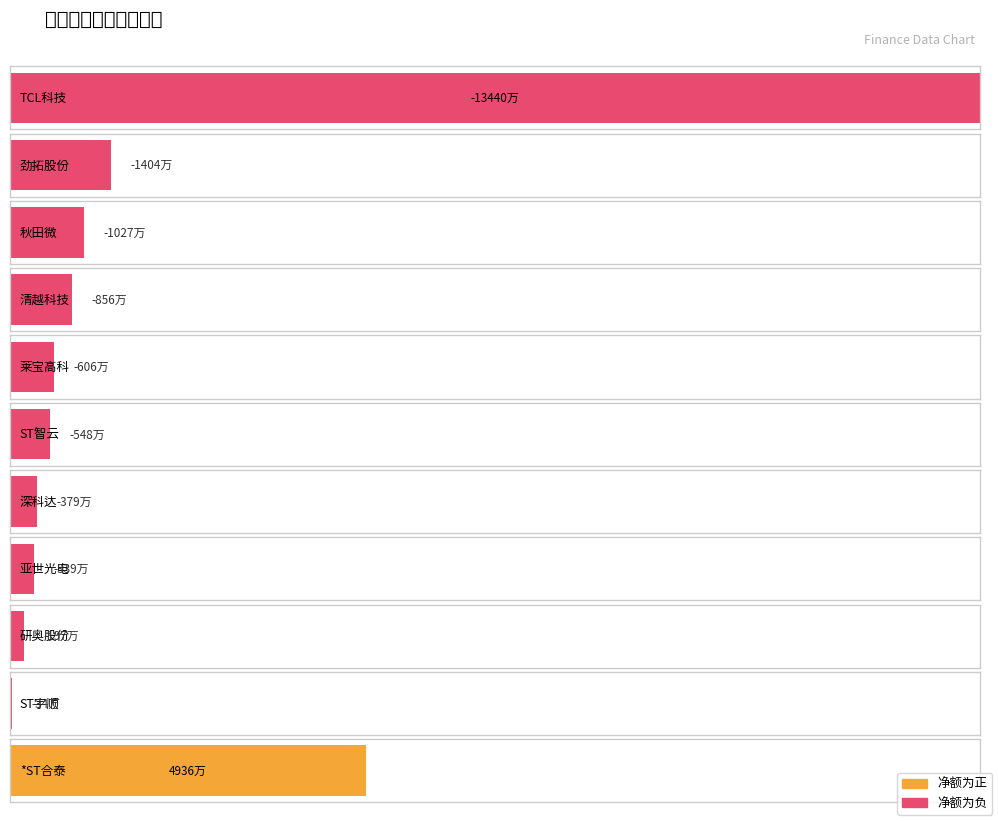

How many bars are there in each group?

2